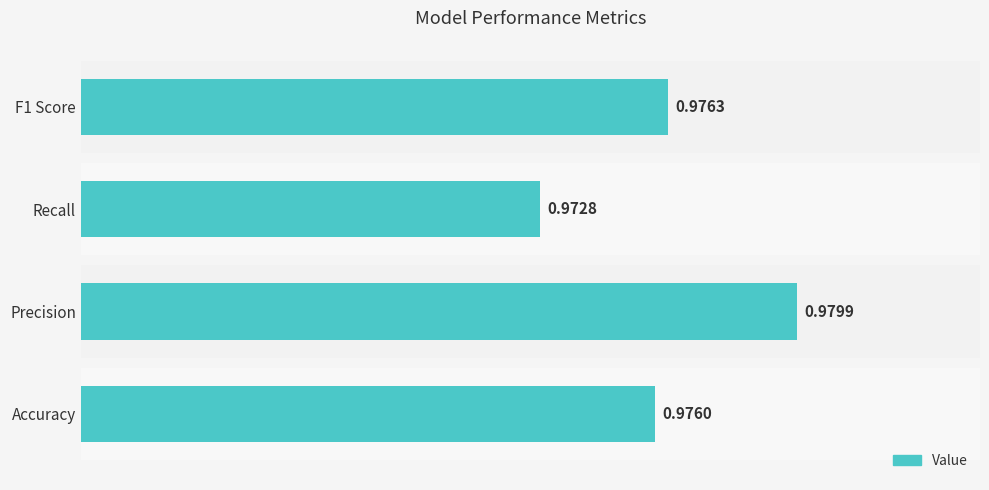

What is the sum of the values at F1 Score and Precision?

2.0